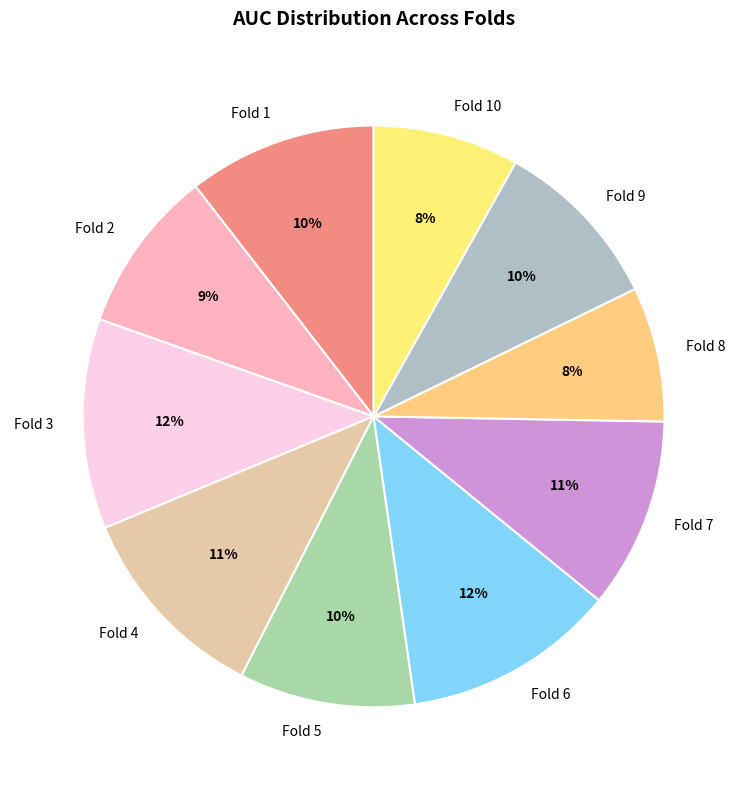

To the nearest percent, what is the difference between the Fold 2 and Fold 6 slice percentages?

3%